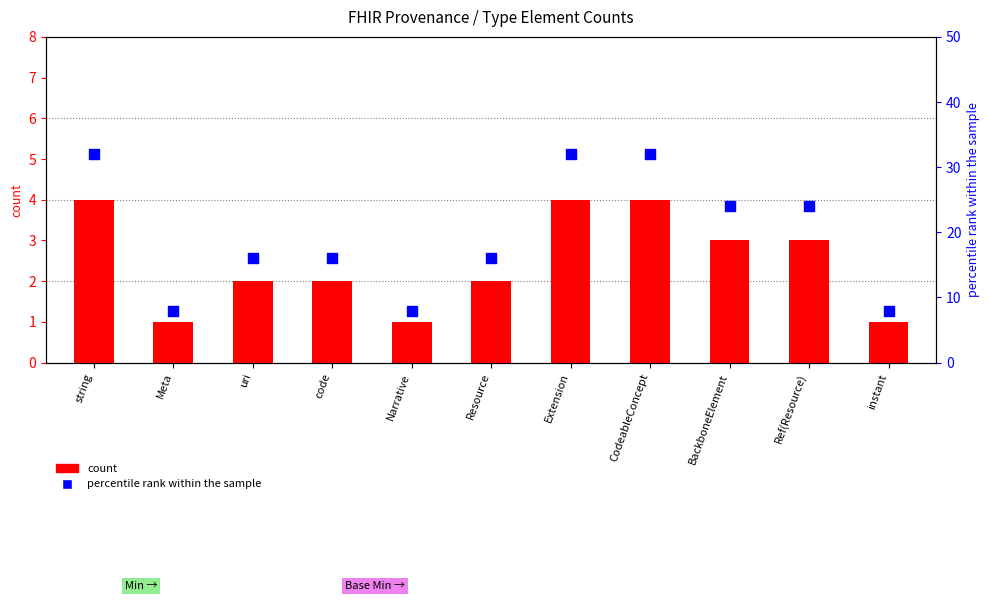

What is the total value across all series at uri?

18